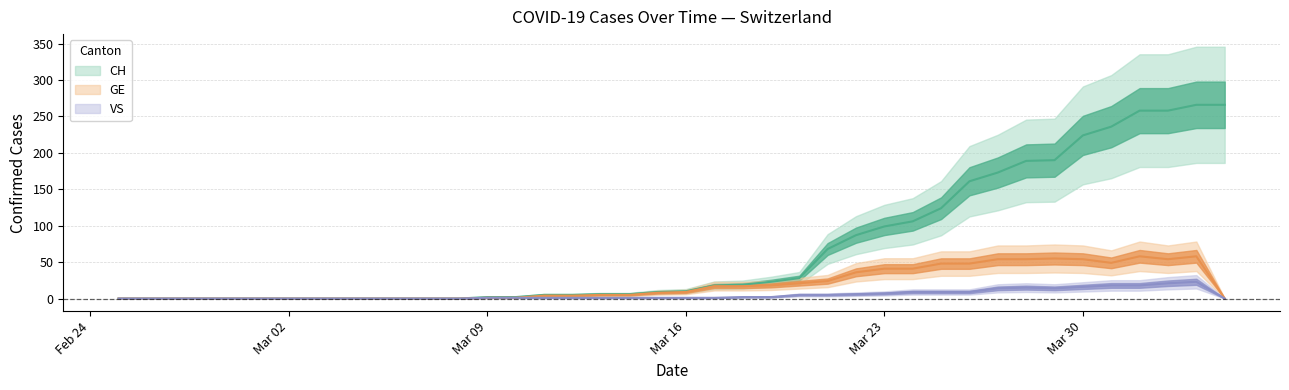

Reading right to left, what are all the values shown in this chart?

CH: 266	266	258	258	236	224	190	189	173	161	124	106	99	87	68	28	23	19	18	10	9	6	6	5	5	2	2	0	0	0	0	0	0	0	0	0	0	0	0	0
GE: 0	58	54	58	49	54	55	54	54	48	48	41	41	36	24	21	18	17	17	9	8	5	5	4	4	1	1	0	0	0	0	0	0	0	0	0	0	0	0	0
VS: 0	23	21	18	18	16	14	15	14	9	9	9	7	6	5	5	2	2	1	1	1	1	1	1	1	1	1	0	0	0	0	0	0	0	0	0	0	0	0	0